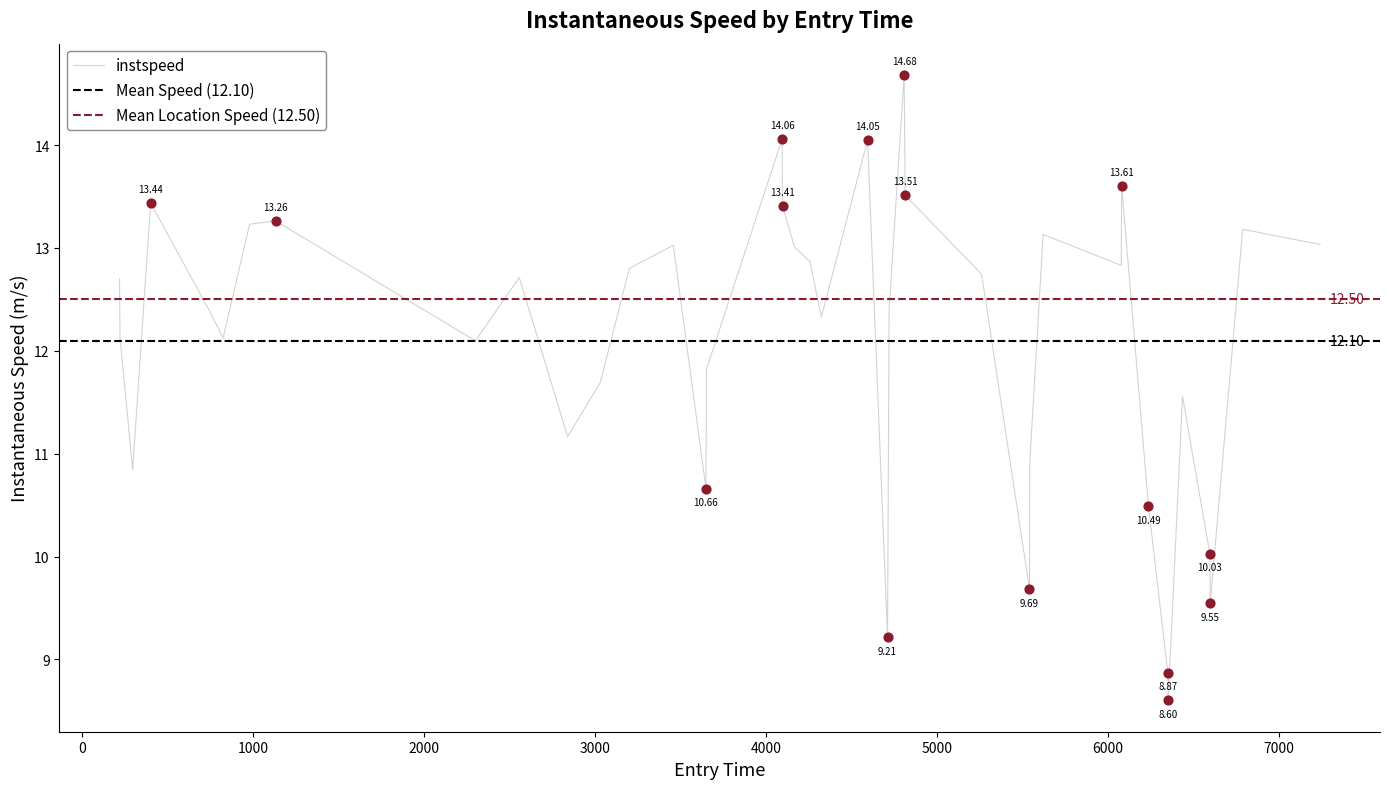

What is the change in value from 2840.0 to 7240.0?

+1.9